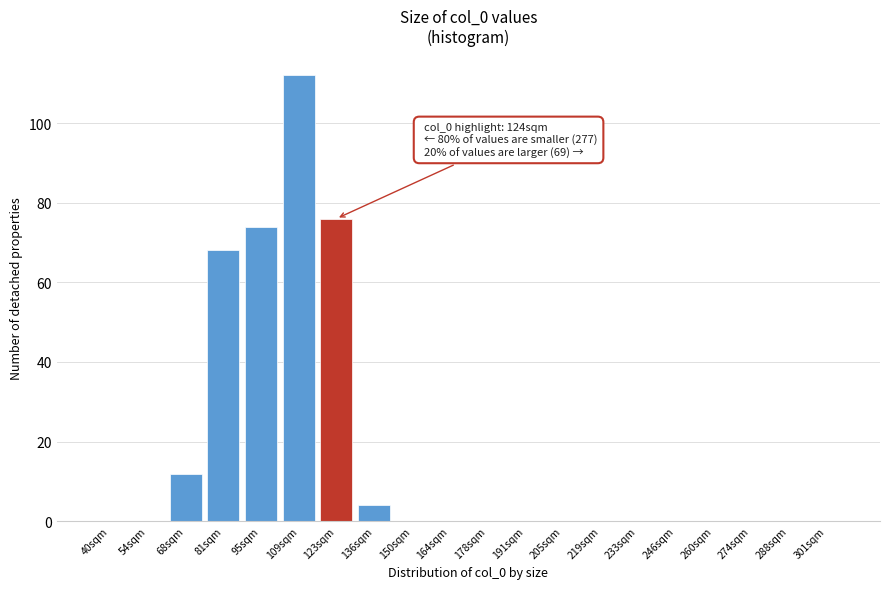

Reading left to right, extract all data points from this chart.

40sqm=0	54sqm=0	68sqm=12	81sqm=68	95sqm=74	109sqm=112	123sqm=76	136sqm=4	150sqm=0	164sqm=0	178sqm=0	191sqm=0	205sqm=0	219sqm=0	233sqm=0	246sqm=0	260sqm=0	274sqm=0	288sqm=0	301sqm=0